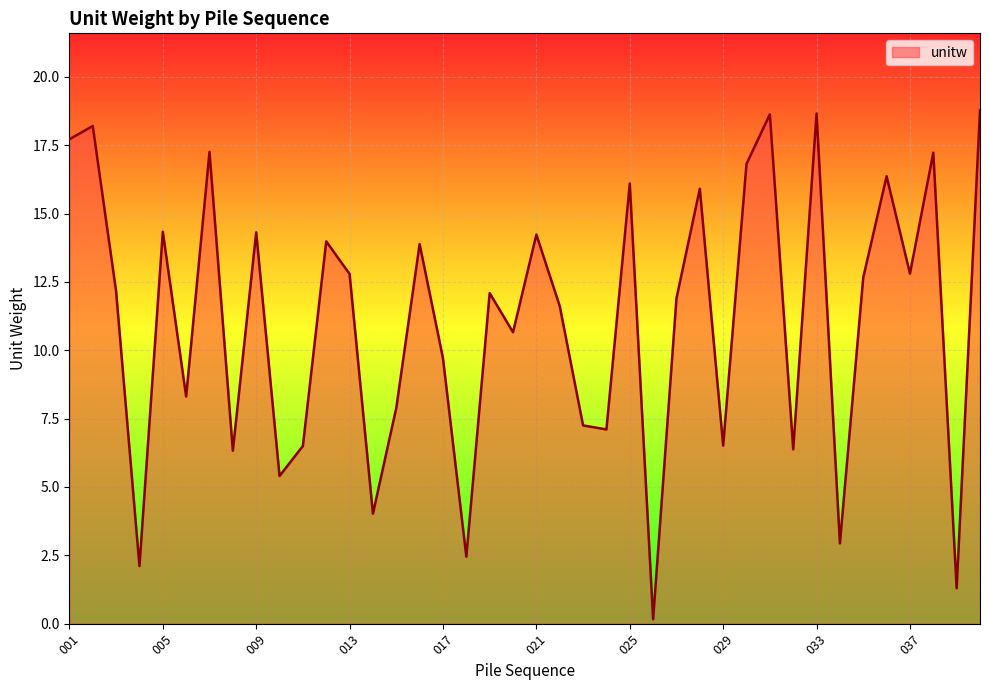

What is the smallest value displayed?

0.2